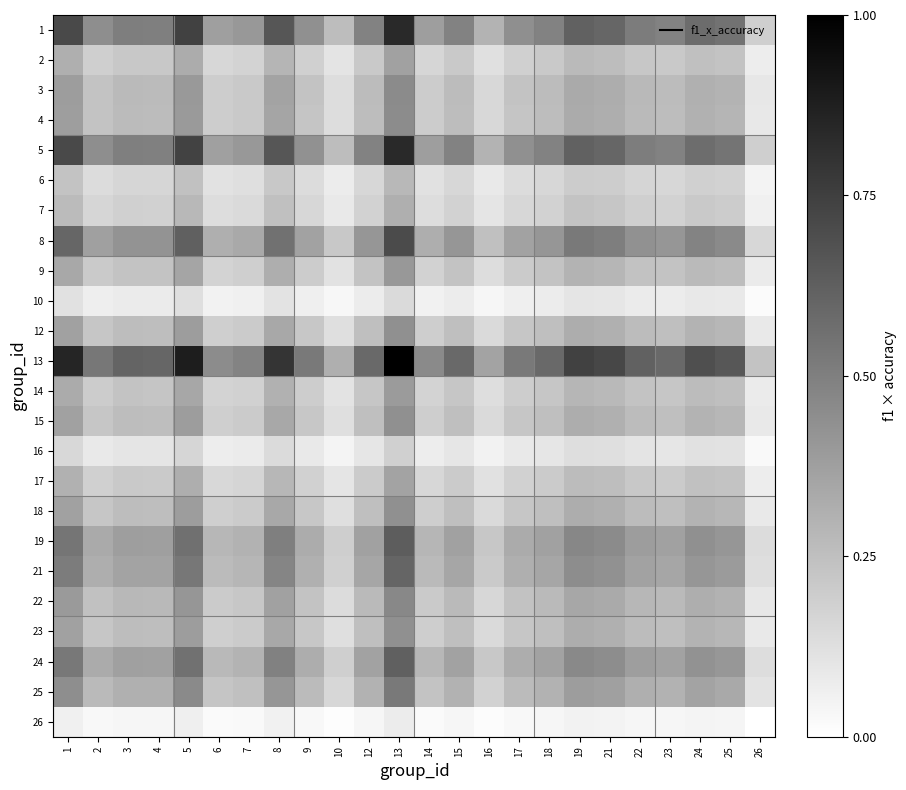

Between 26 and 16, which is larger?

16